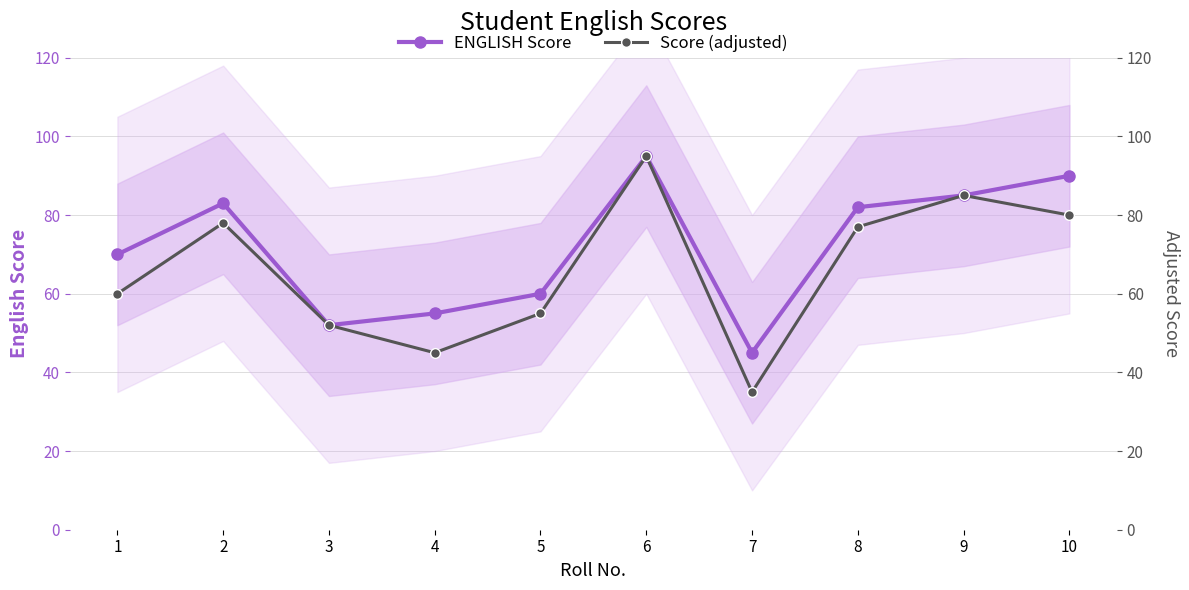

List the series in order of their overall mean, lowest first.

Score (adjusted), ENGLISH Score